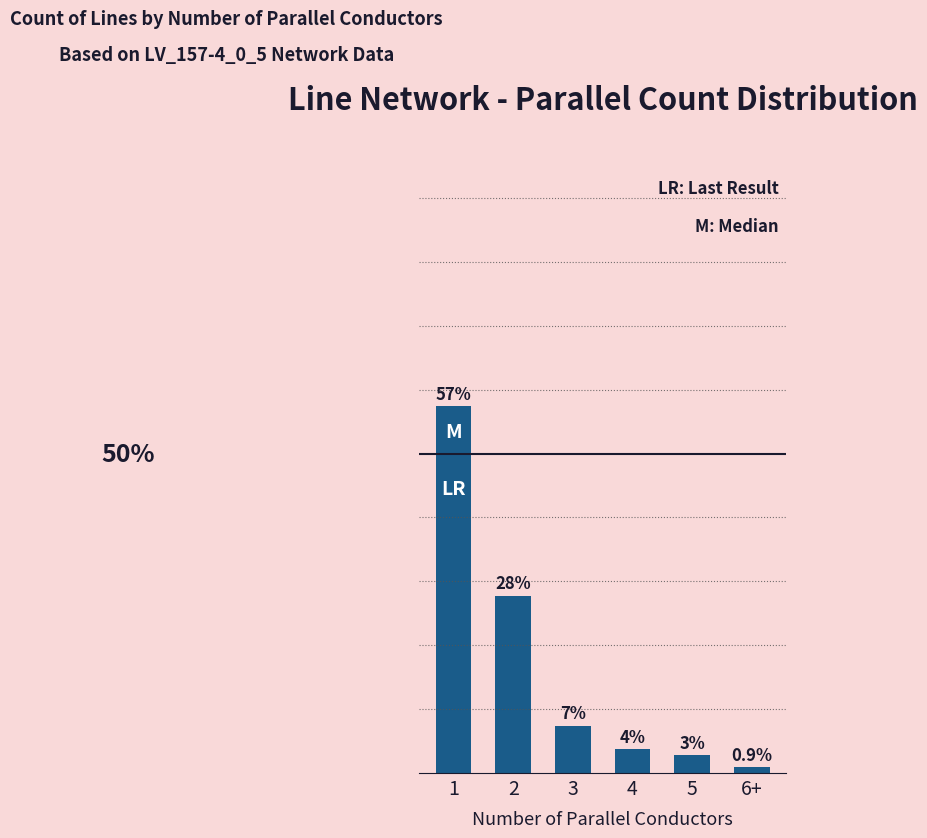

What is the label of the 4th bar from the left?

4